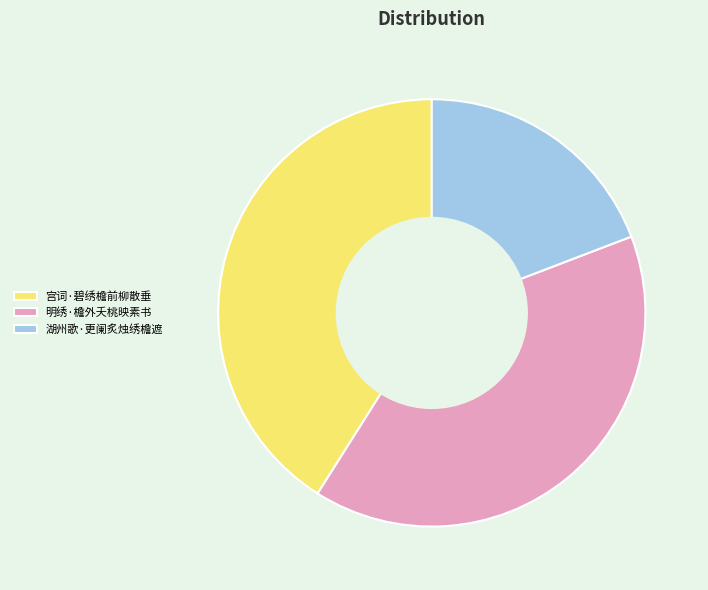

What is the largest slice in the pie chart?

宫词·碧绣檐前柳散垂